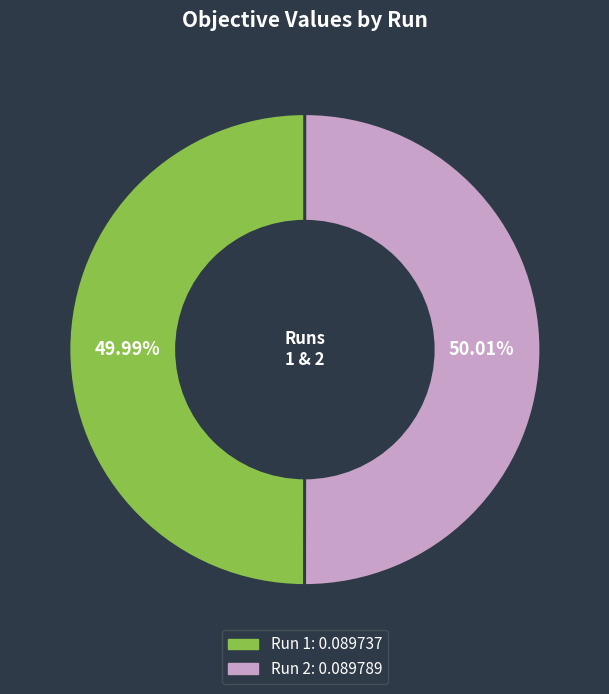

Is the sum of Run 1 and Run 2 greater than half?

Yes